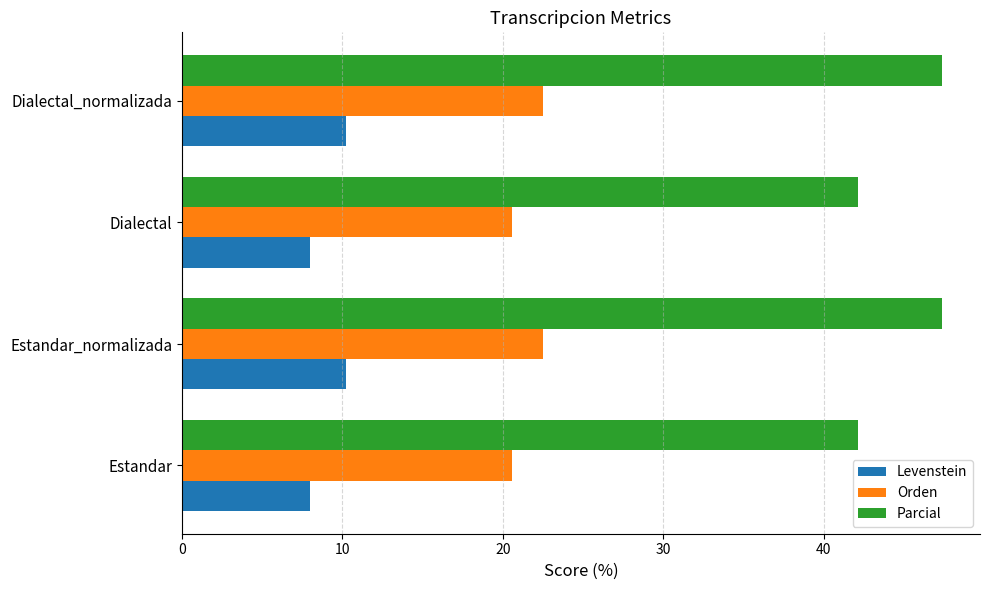

The value of Parcial at Estandar_normalizada is 47.4. True or false?

True